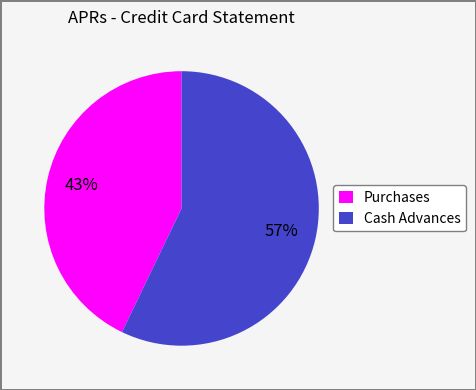

What percentage is the Cash Advances slice, to the nearest percent?

57%